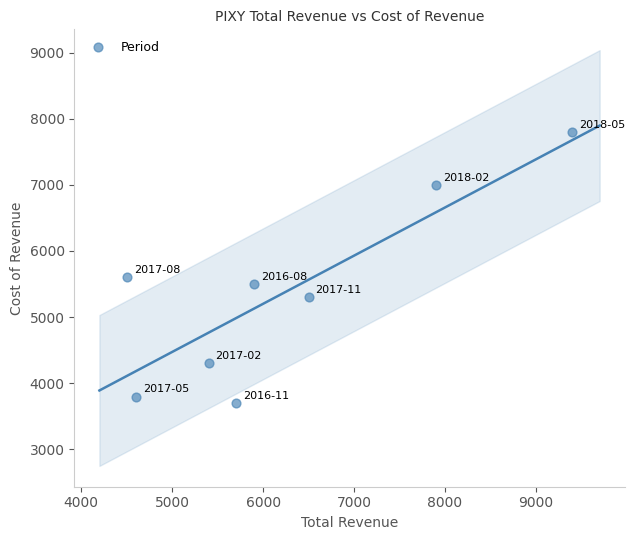

What Y value in the scatter plot is closest to 5750?

5600